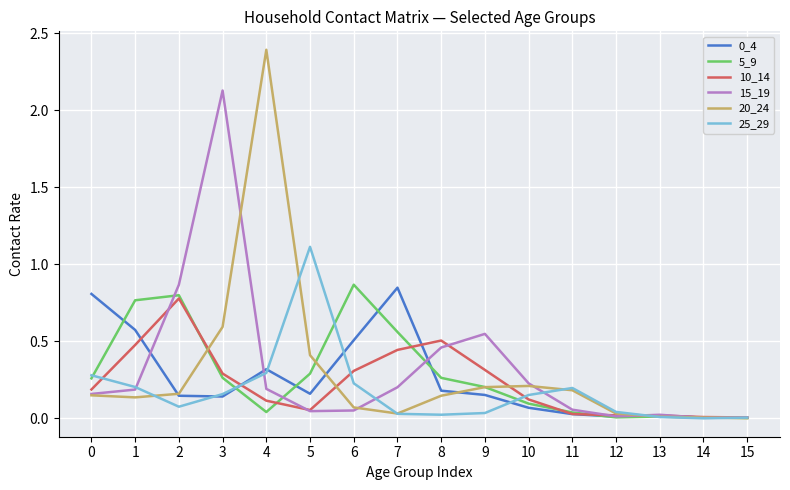

Which label corresponds to the largest value in the chart?

4